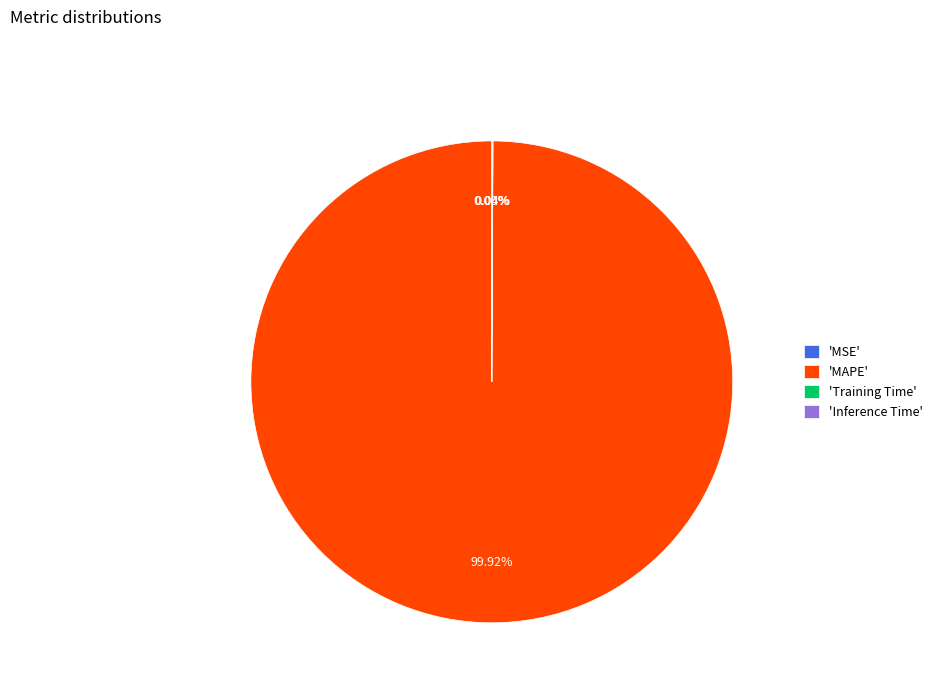

Does any single category account for the majority?

Yes